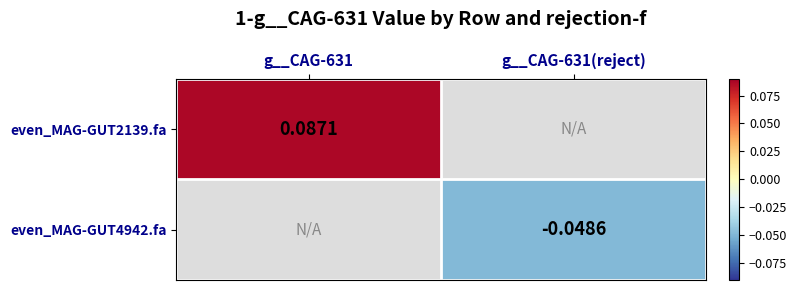

What is the greatest value displayed?

0.1